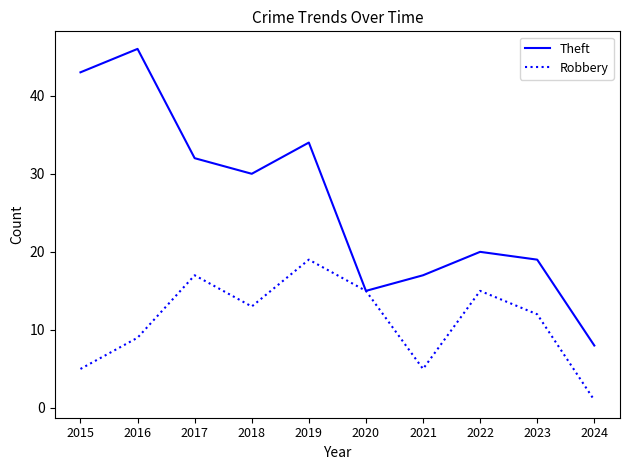

At which category is the sum across all series the highest?

2016